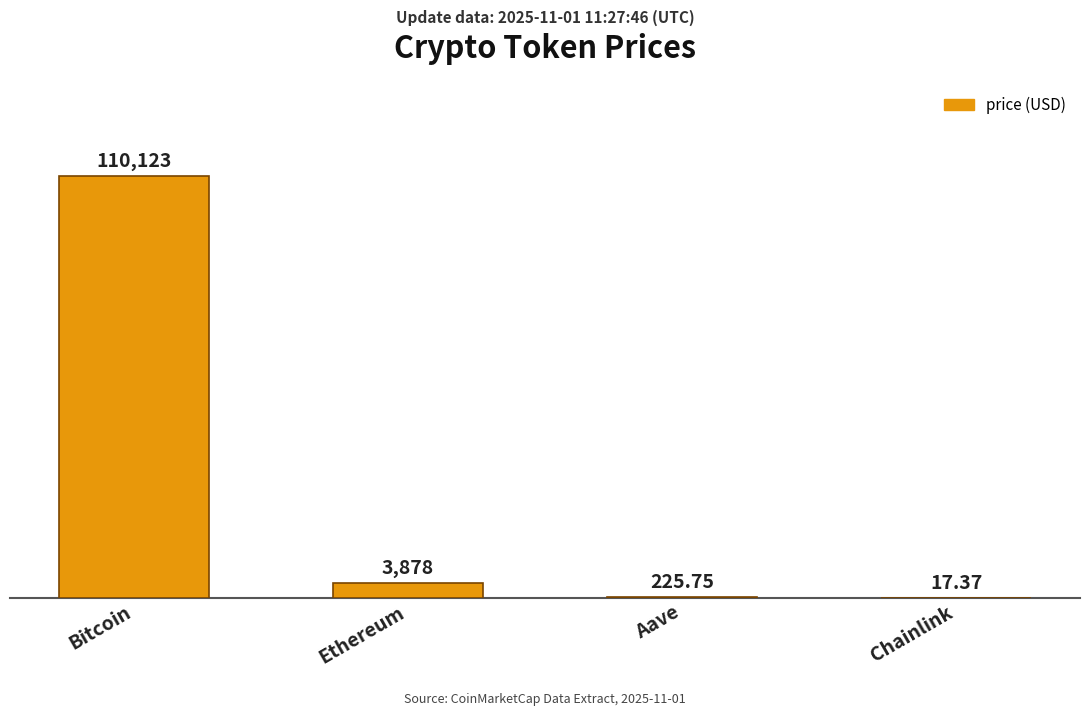

Reading right to left, what are all the values shown in this chart?

17.4	225.8	3877.9	110123.0